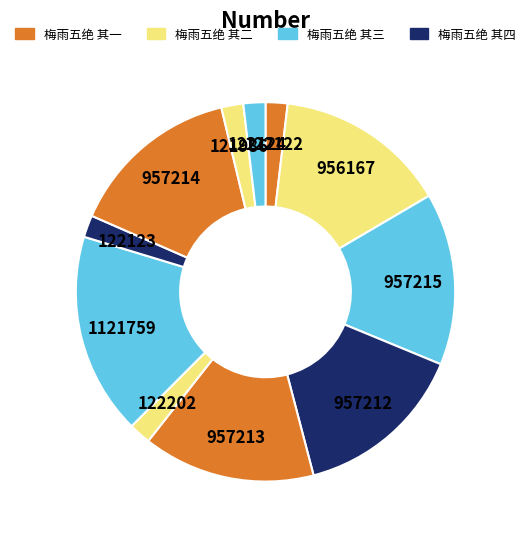

Count the number of slices in the pie.

11